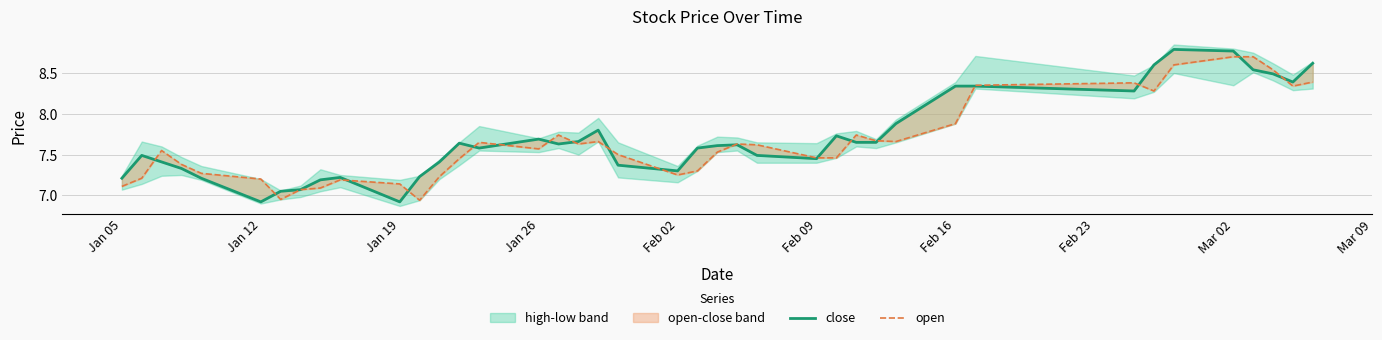

In close, how many points are higher than both neighbors (excluding endpoints)?

8